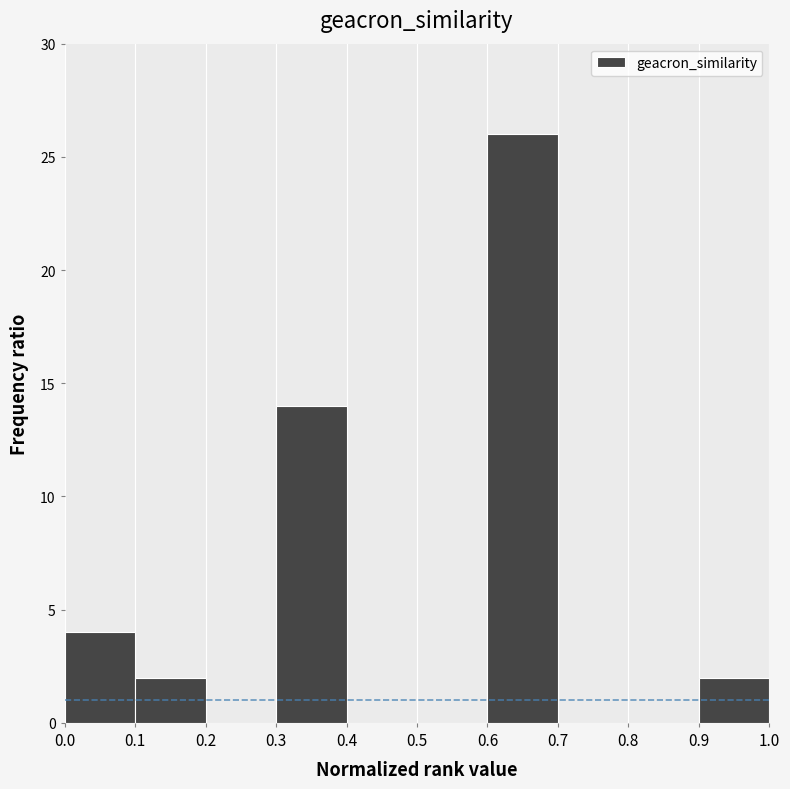

Reading left to right, list every bar in this chart as the range it spans on the x-axis followed by its height. The values are not printed on the chart, so give them approximately, as read against the axis.

0.0 to 0.1: 4
0.1 to 0.2: 2
0.2 to 0.3: 0
0.3 to 0.4: 14
0.4 to 0.5: 0
0.5 to 0.6: 0
0.6 to 0.7: 26
0.7 to 0.8: 0
0.8 to 0.9: 0
0.9 to 1.0: 2